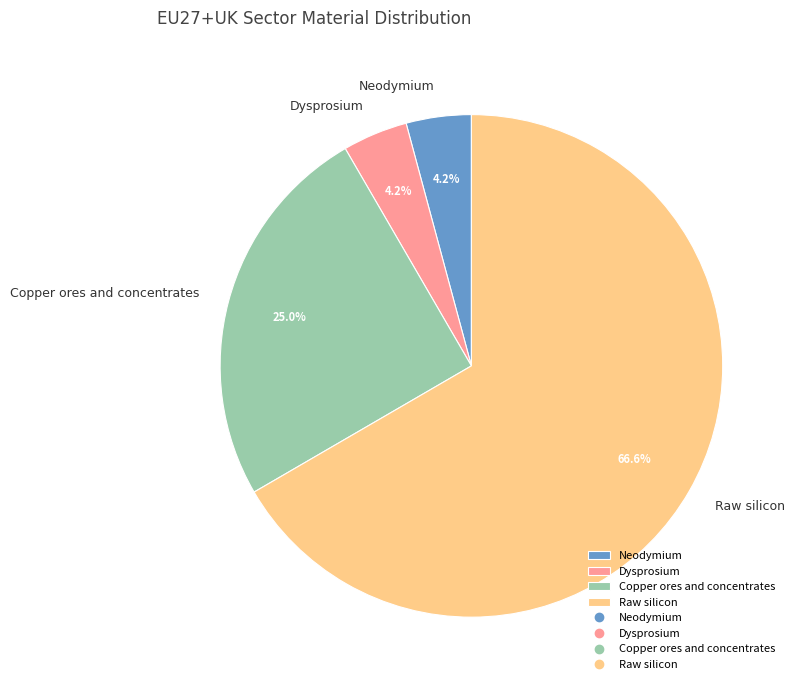

What percentage is the Raw silicon slice, to the nearest percent?

67%